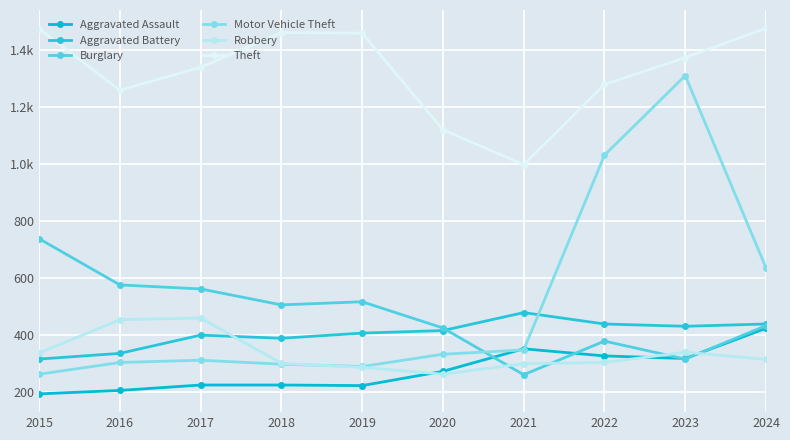

Does the chart have visible grid lines?

Yes